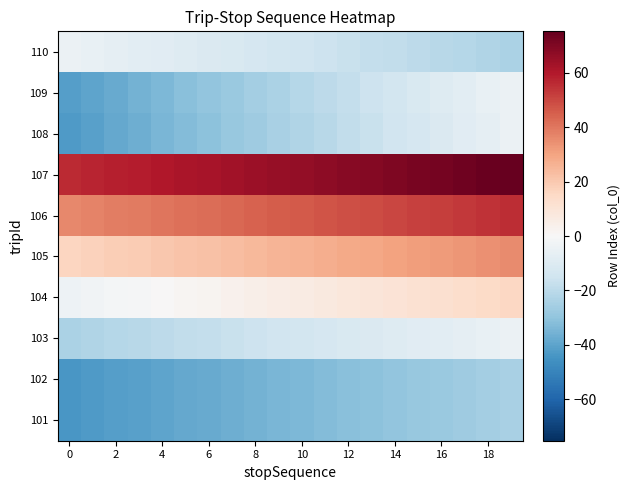

At which category is the sum across all series the highest?

19